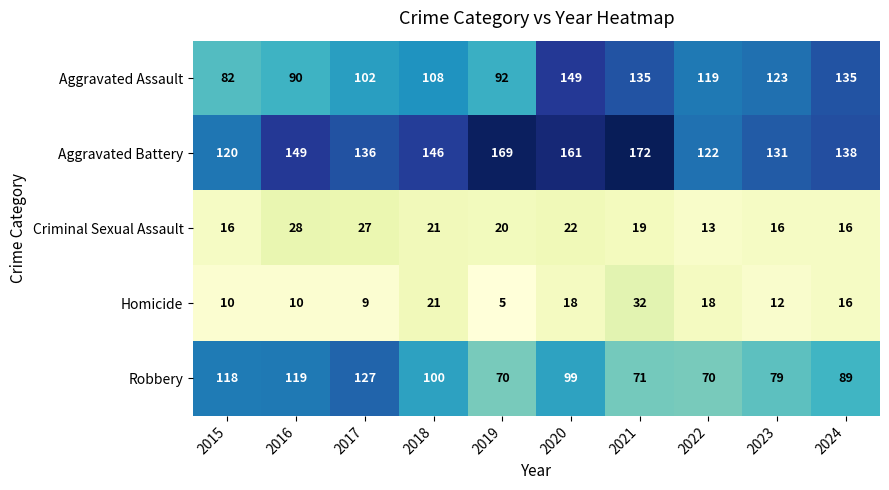

What is the difference between the second highest and minimum values in the Criminal Sexual Assault series?

14